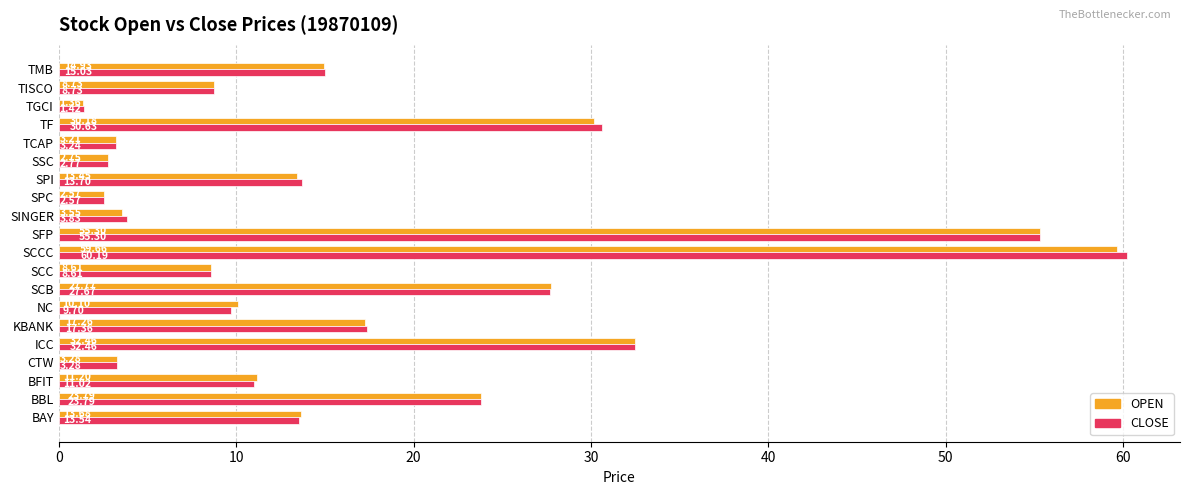

Which series has the widest spread of values?

CLOSE